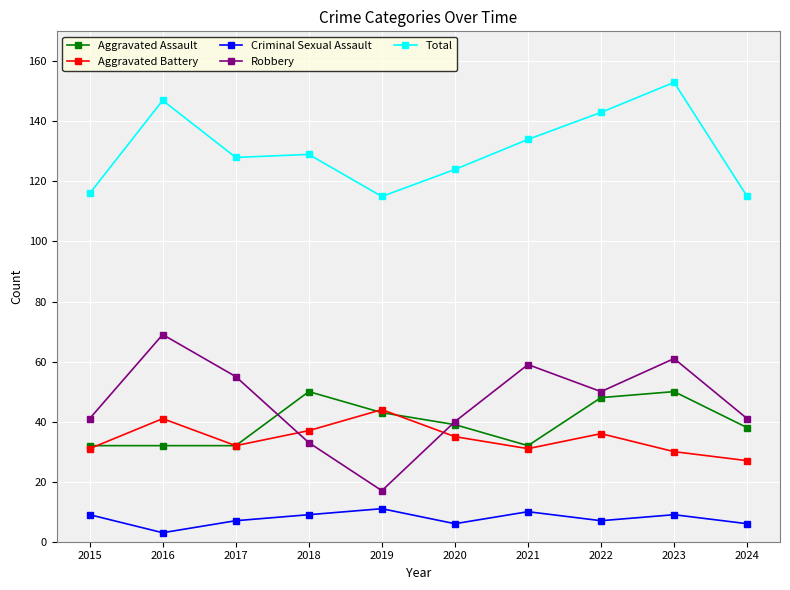

What is the difference between the highest and lowest values at 2015?

107